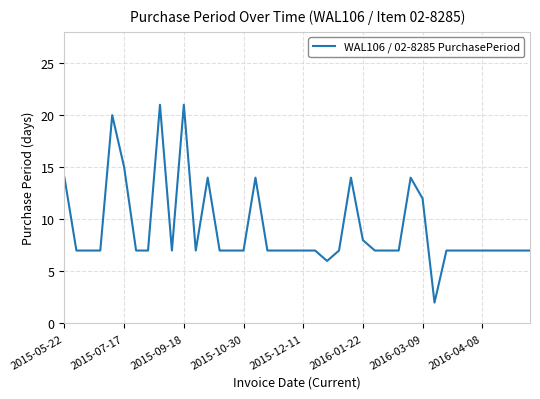

What is the difference between the maximum and minimum values?

19